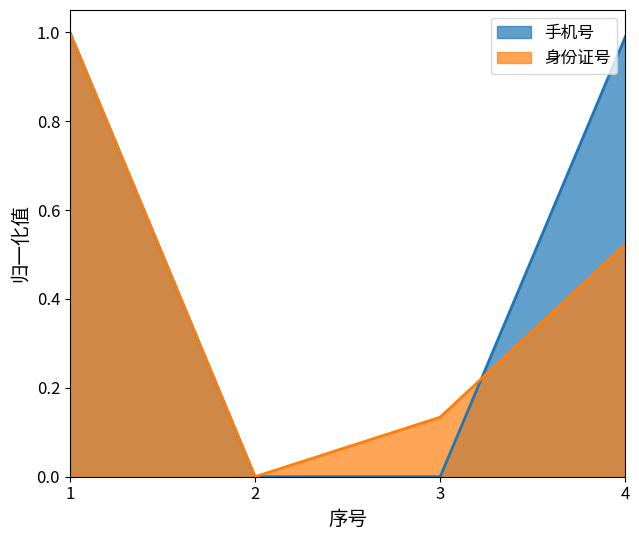

What is the sum of the 手机号 values at 4 and 3?

1.0